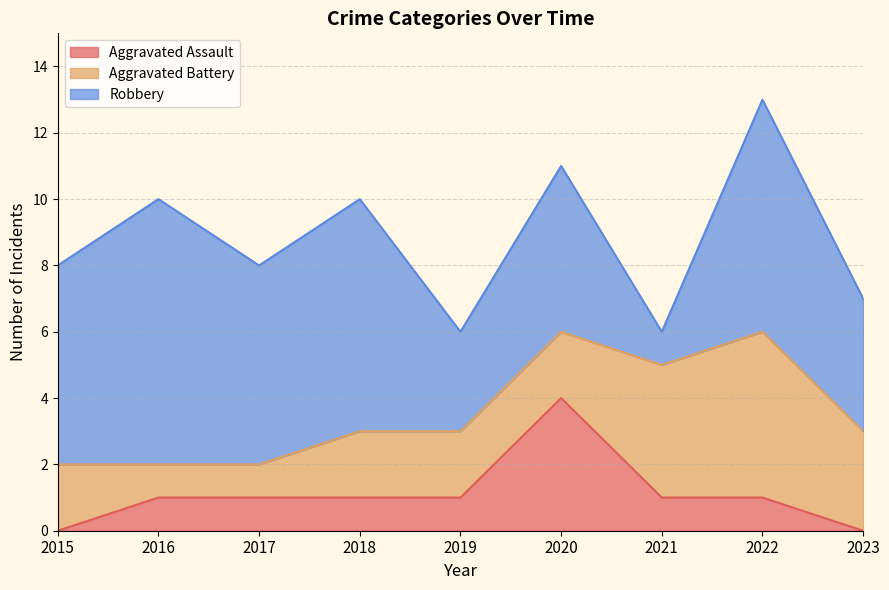

Where is Aggravated Assault nearest to the value 2?

2016